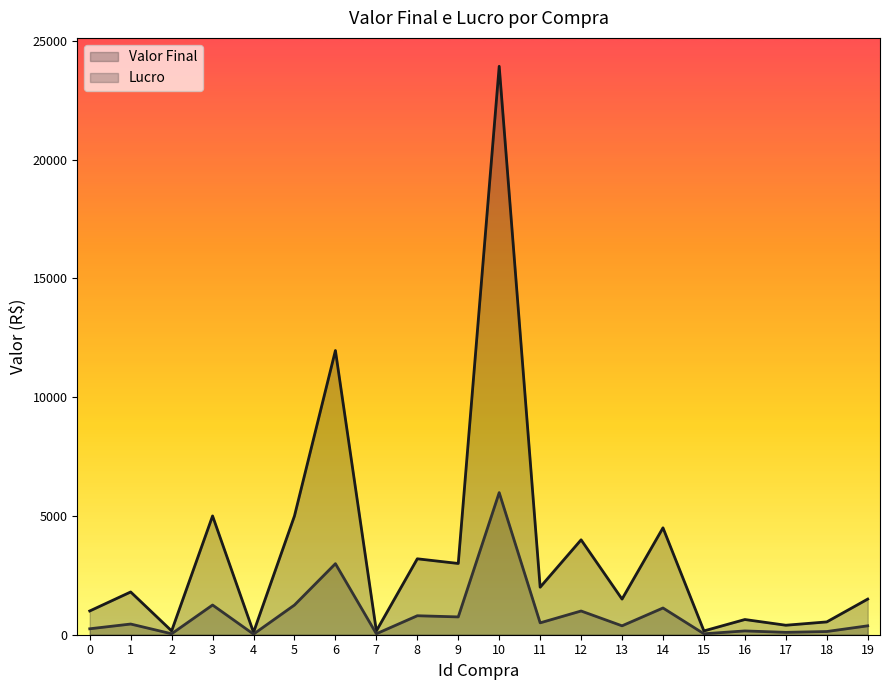

Rank the series at 3 from highest to lowest value.

Valor Final, Lucro